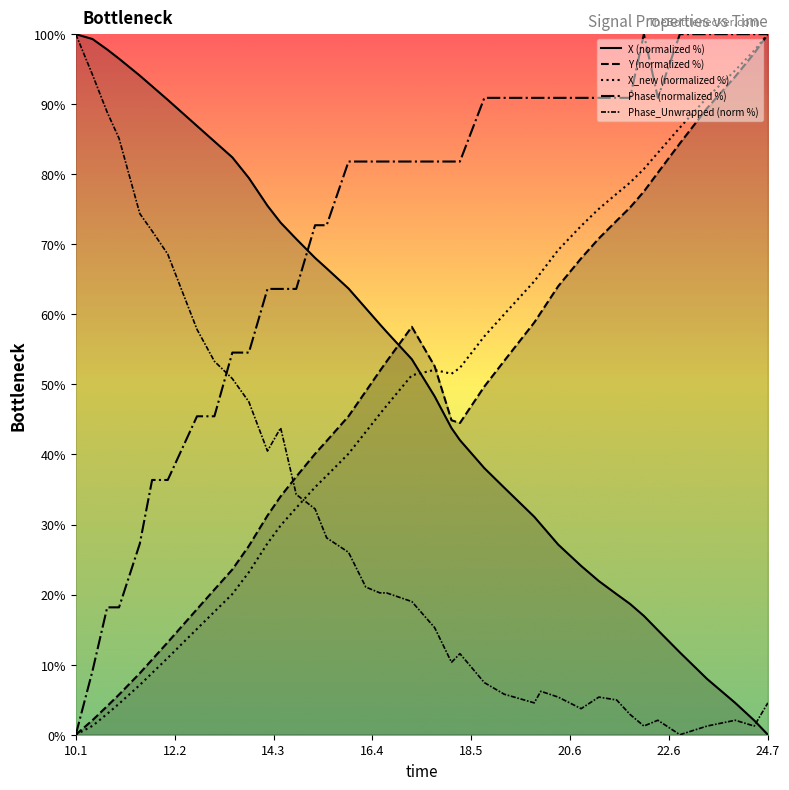

How many data points in Phase (normalized %) are above 81?

24